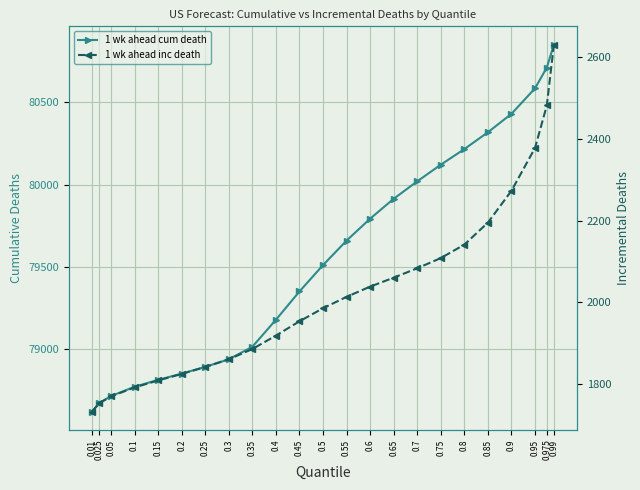

What is the smallest value displayed?

1732